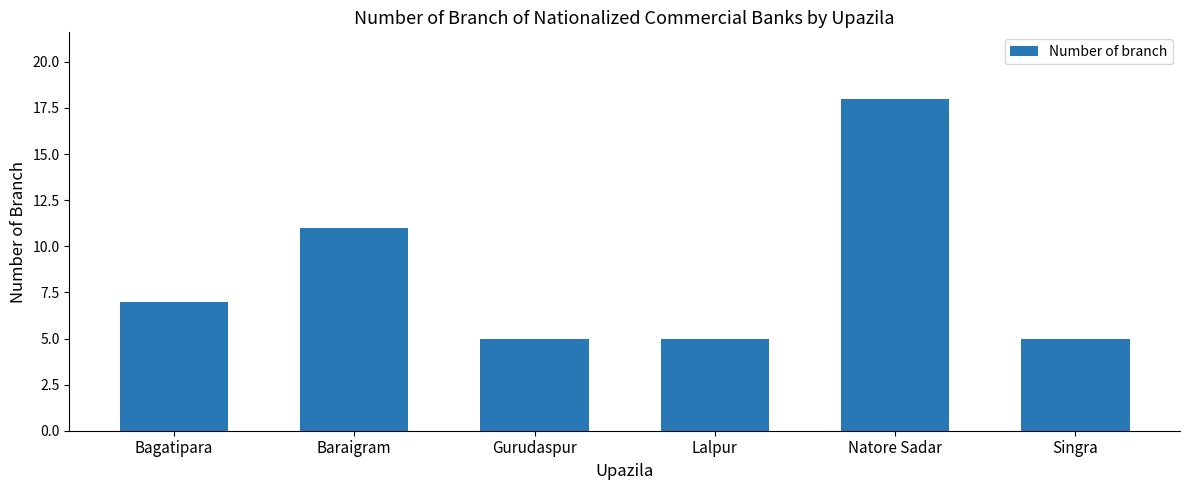

The chart shows a value of 10 at Bagatipara. True or false?

False